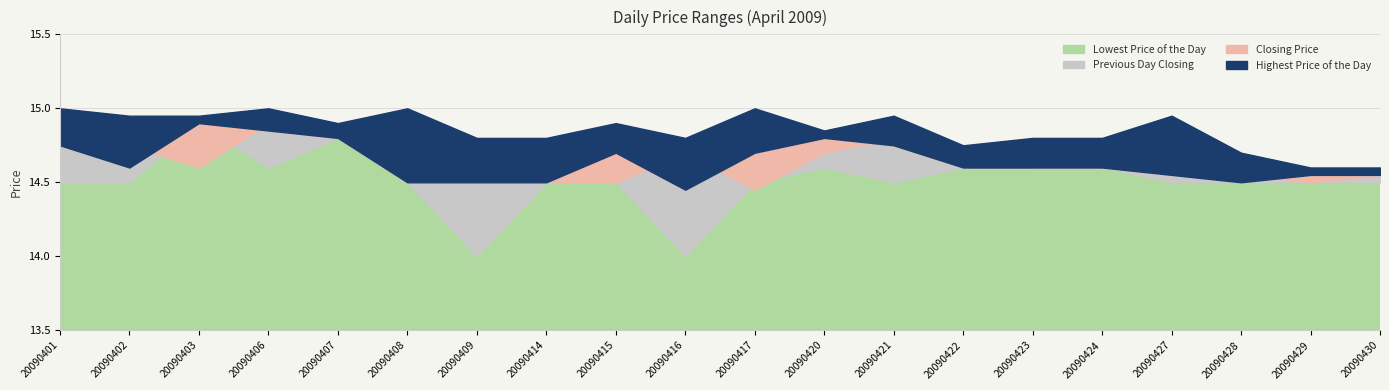

List the labels in order of Closing Price value, smallest first.

20090416, 20090408, 20090409, 20090414, 20090428, 20090427, 20090429, 20090430, 20090402, 20090422, 20090423, 20090424, 20090415, 20090417, 20090401, 20090421, 20090407, 20090420, 20090406, 20090403